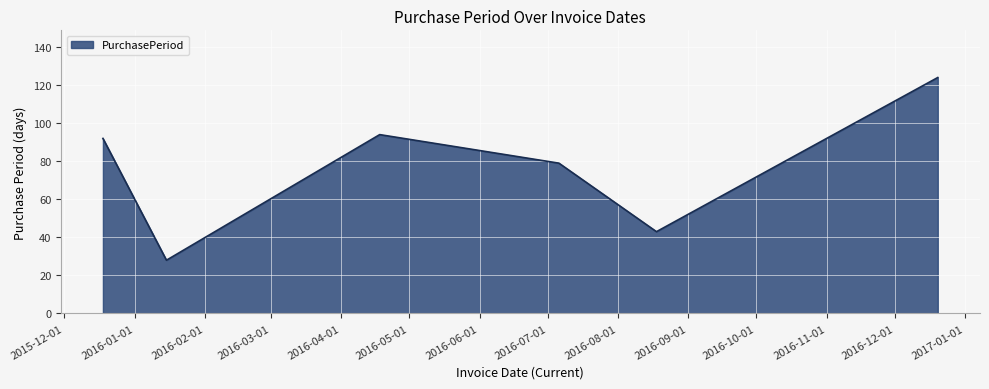

What is the sum of all values?

460